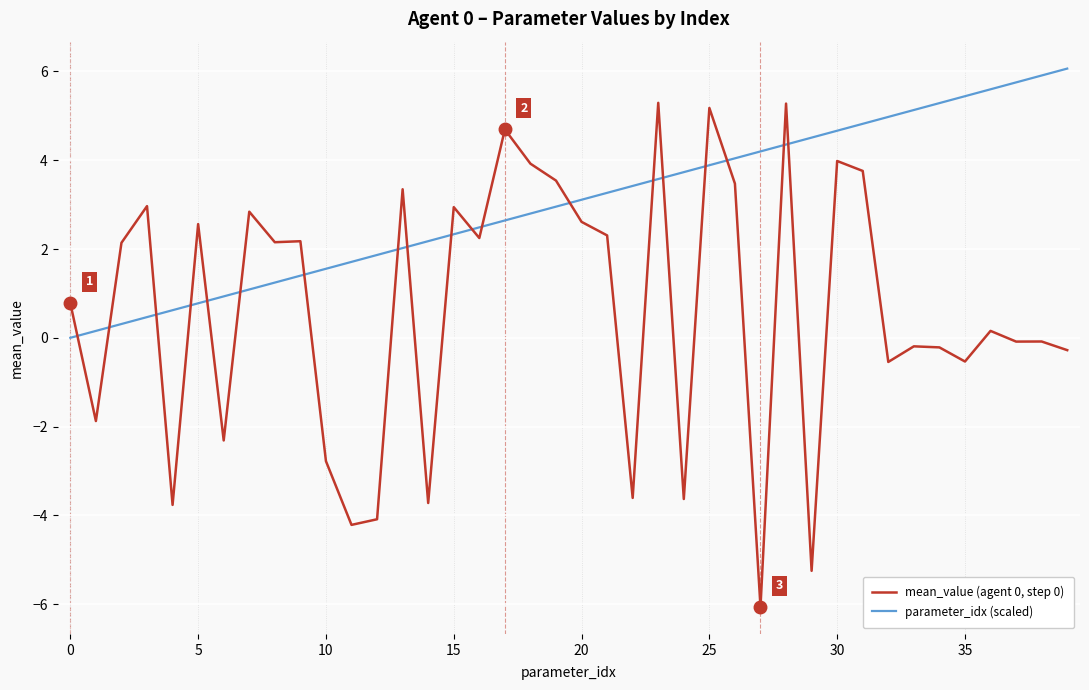

What is the minimum value shown in the chart?

-6.1